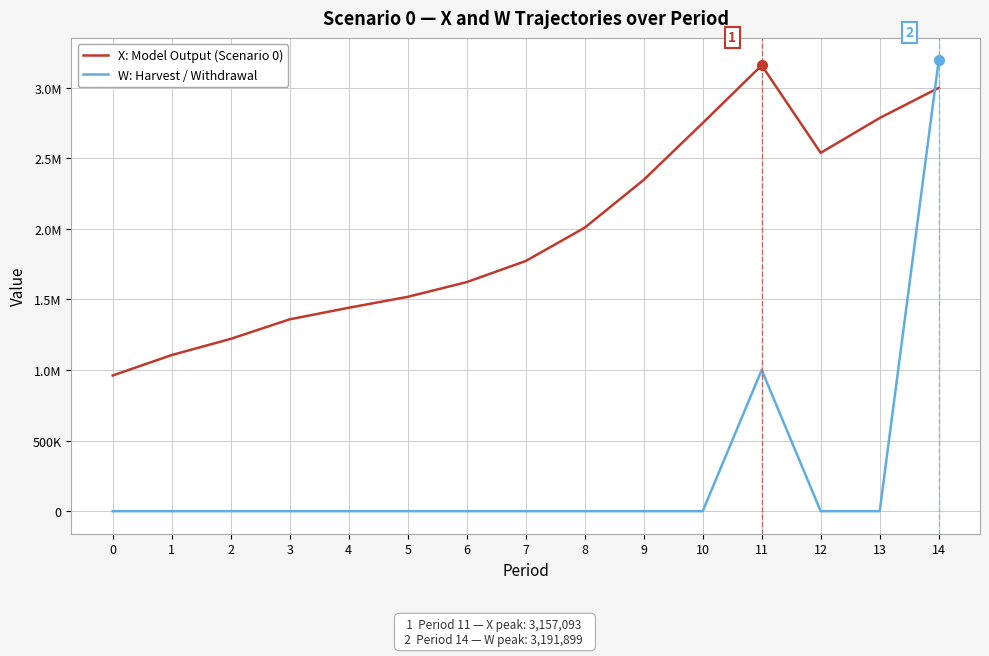

Is it true that X: Model Output (Scenario 0) equals 989729.3 at 11?

False